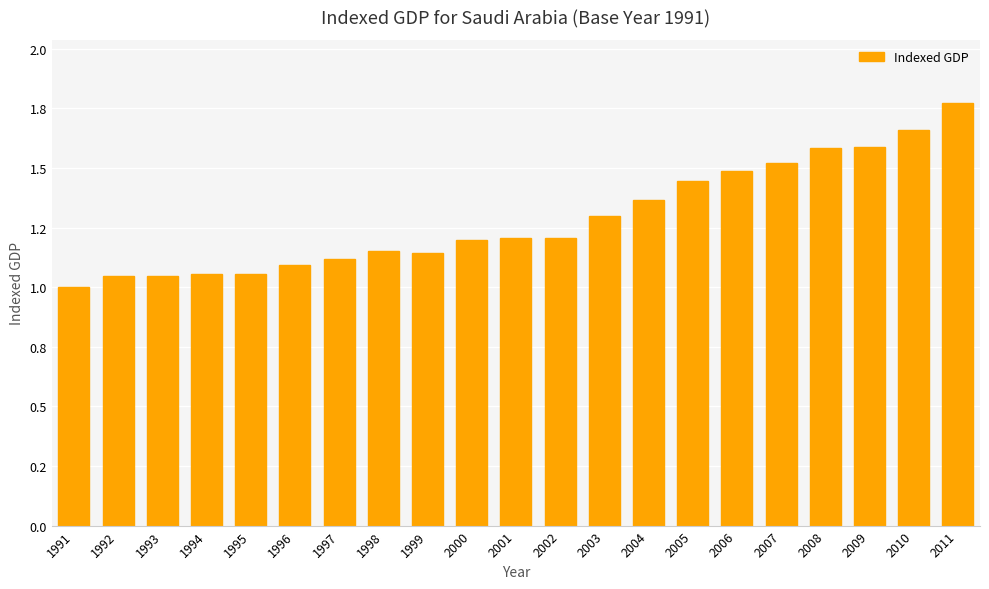

What is the value of the 4th bar from the left?

1.1